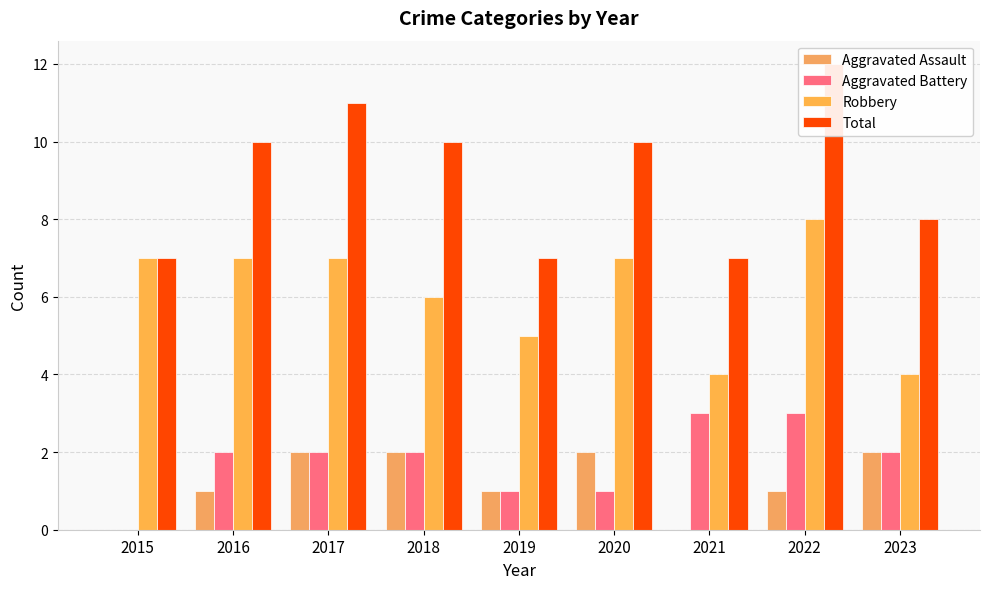

Are the bars horizontal?

No